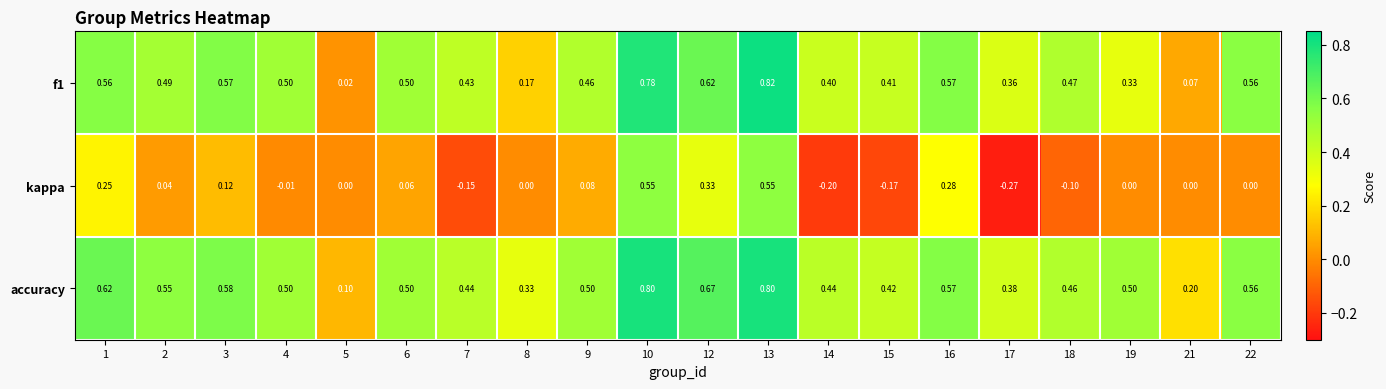

Which series has the largest range (max minus min)?

kappa